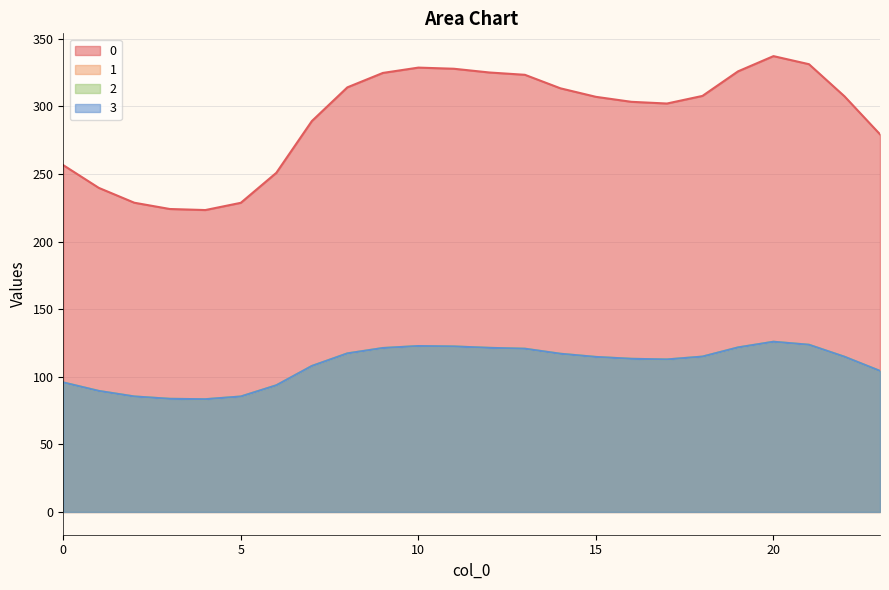

Does the chart display data point markers on the line(s)?

No